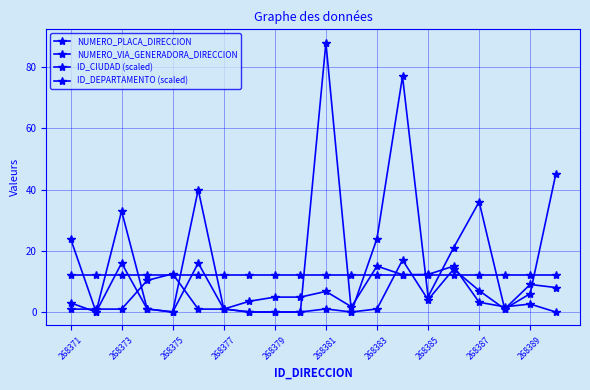

Which series has the largest range (max minus min)?

NUMERO_PLACA_DIRECCION